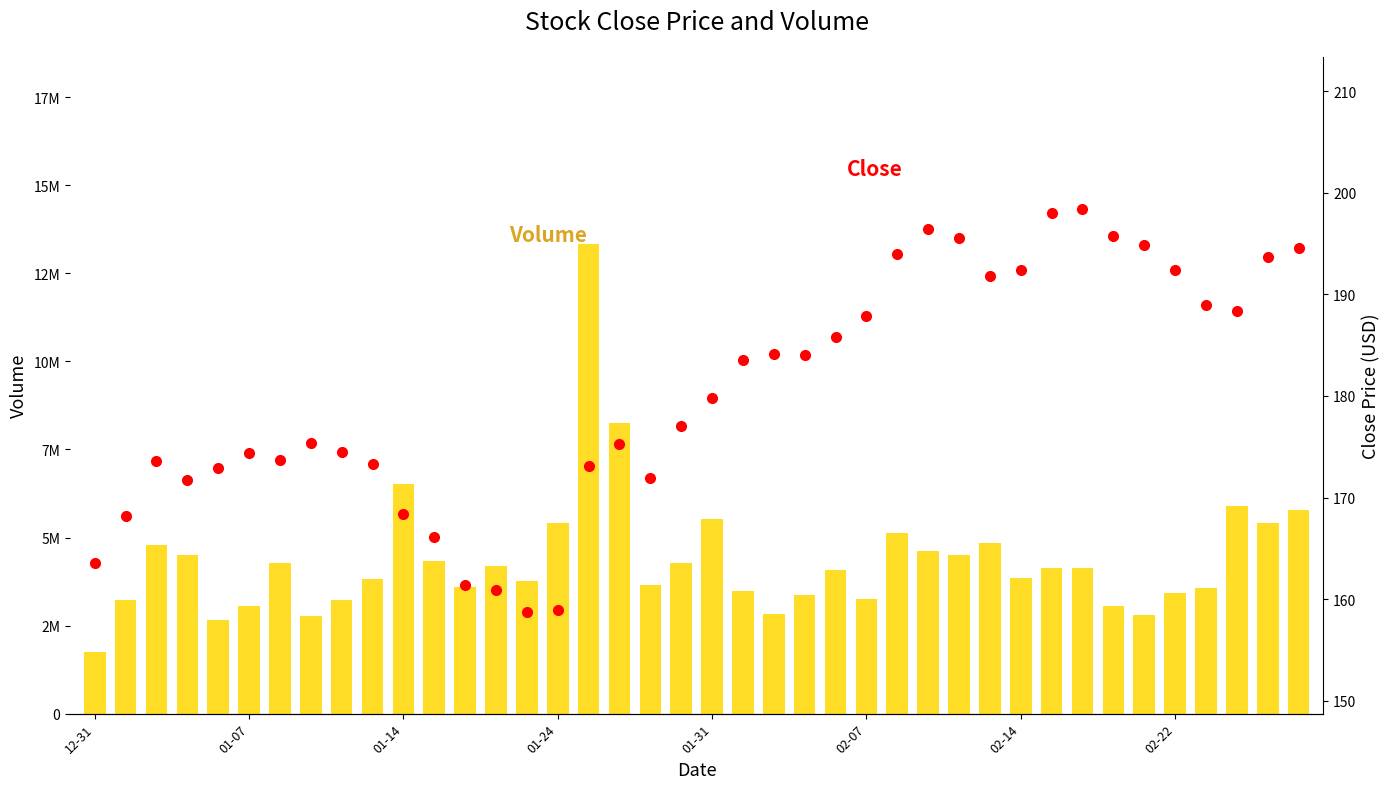

How many categories are shown in the chart?

40